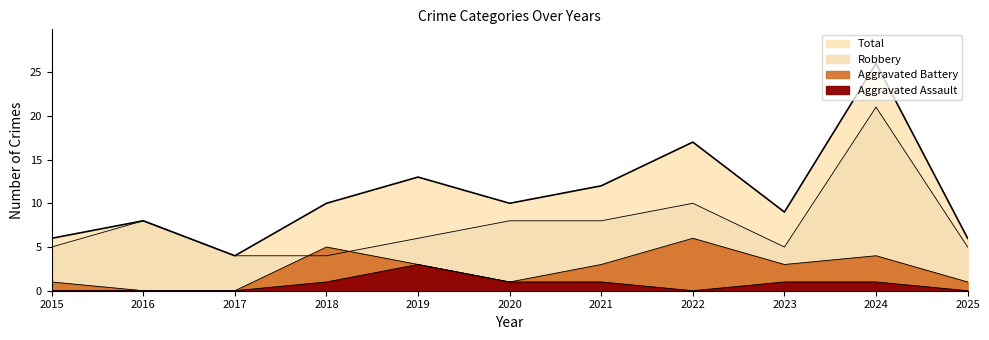

Rank the categories by Robbery value from lowest to highest.

2017, 2018, 2015, 2023, 2025, 2019, 2016, 2020, 2021, 2022, 2024